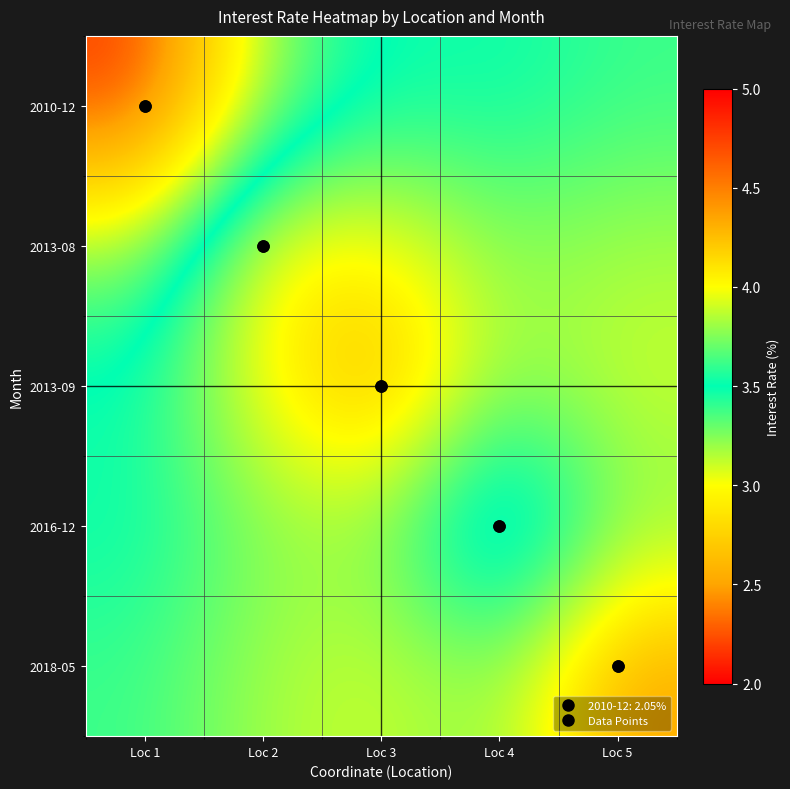

What is the difference between the highest and lowest values at Loc 3?

0.8